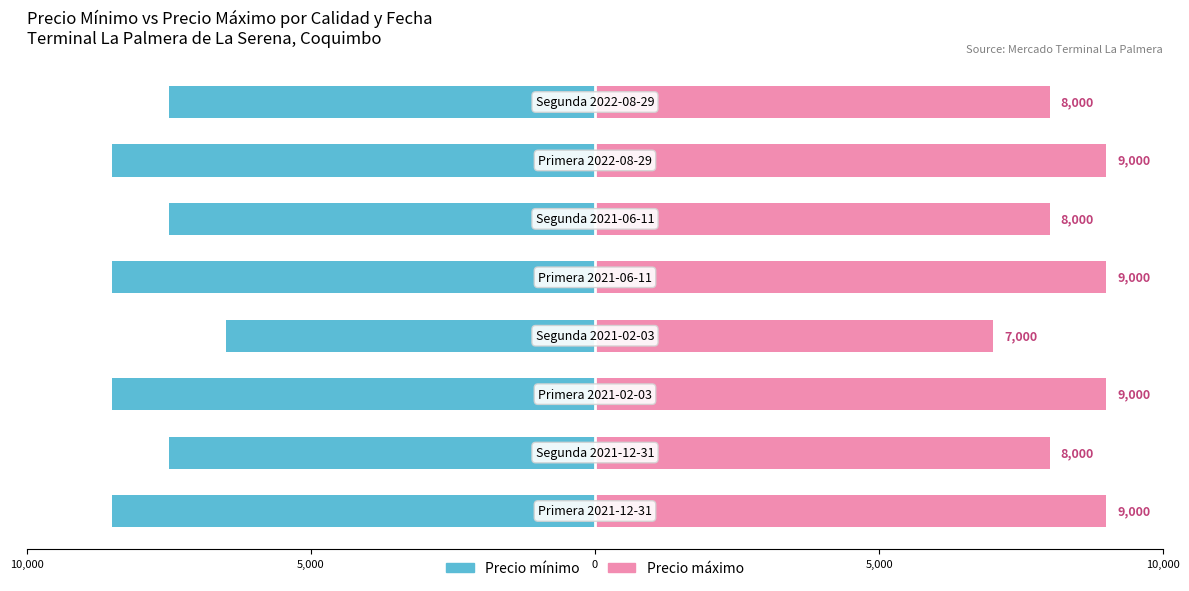

Reading right to left, extract all data points from this chart.

Precio minimo: 7500	8500	7500	8500	6500	8500	7500	8500
Precio maximo: 8000	9000	8000	9000	7000	9000	8000	9000